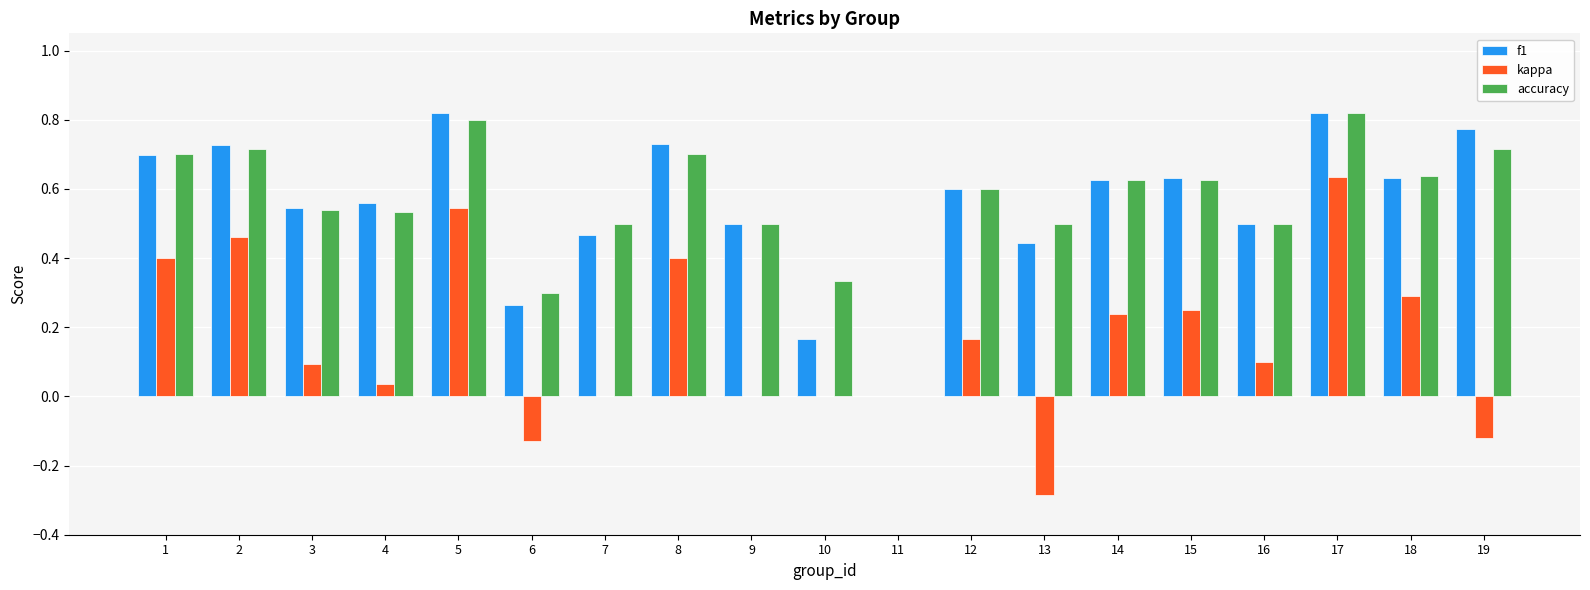

Are the bars horizontal?

No